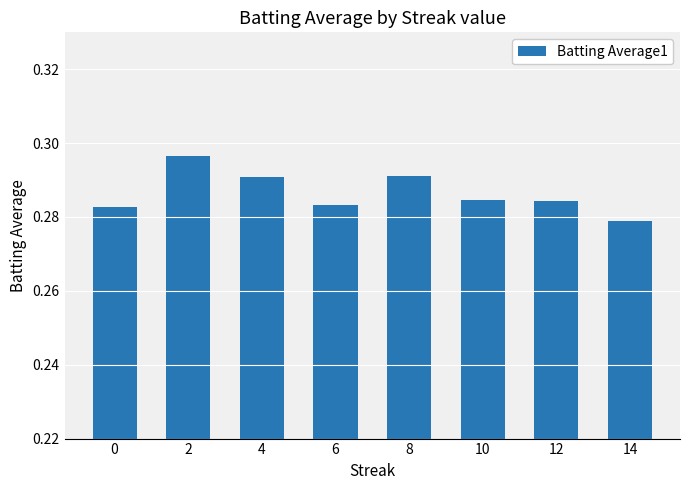

True or false: the data shows 0.4 at 2.

False